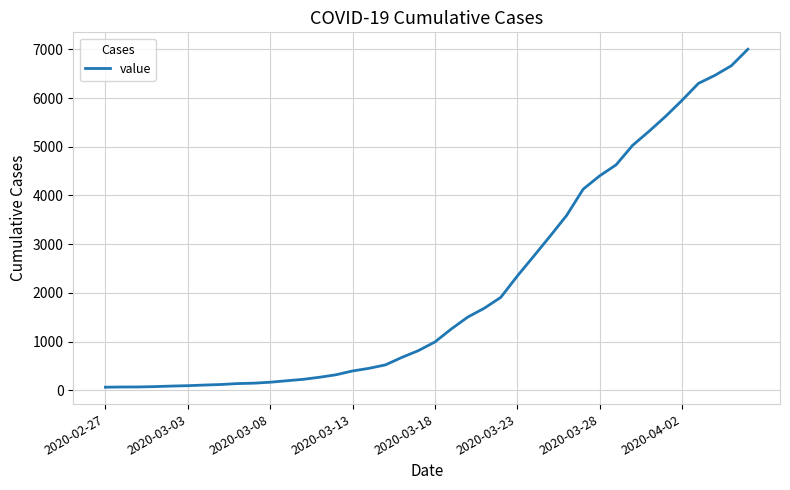

What is the difference between the maximum and minimum values?

6938